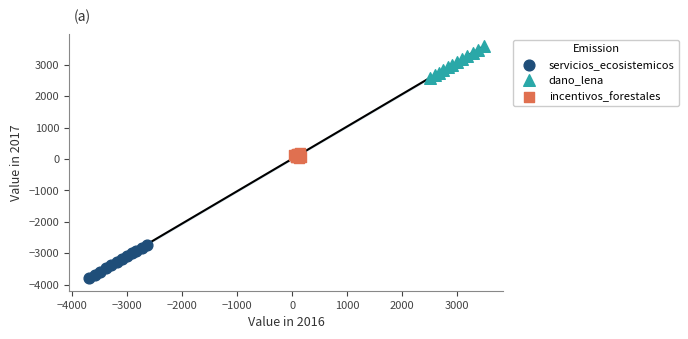

Which series contains the lowest Y value?

servicios_ecosistemicos